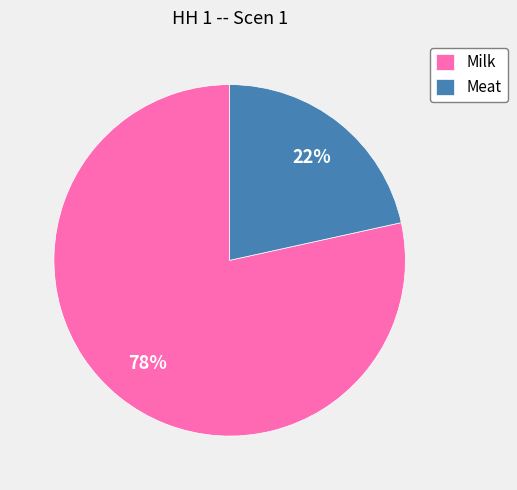

Rank the categories by value from lowest to highest.

Meat, Milk